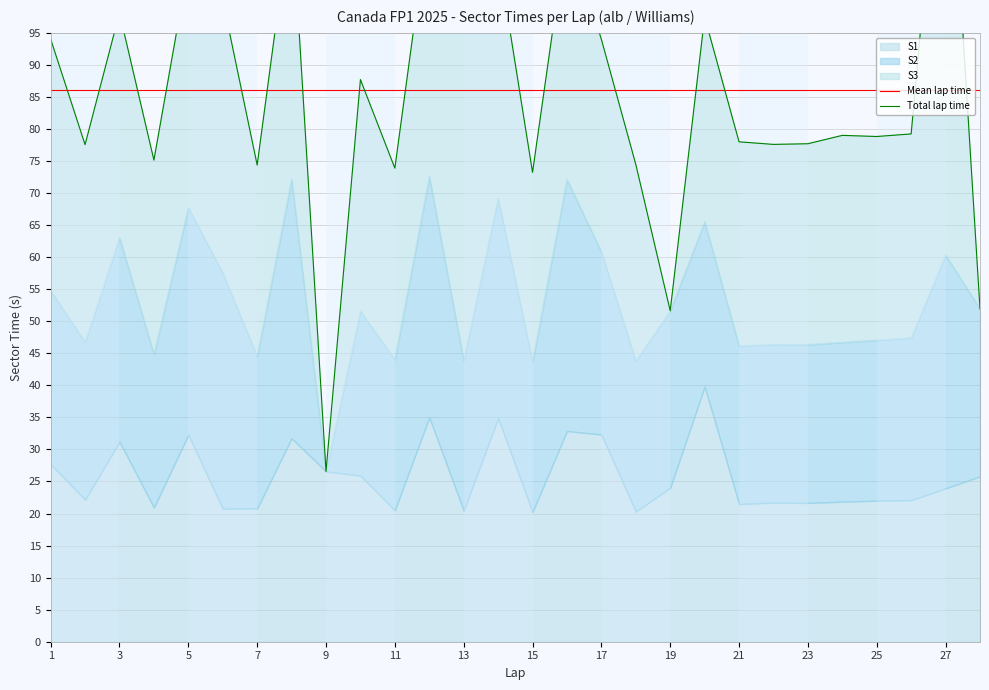

Between 9 and 23, which series saw the biggest shift?

S3